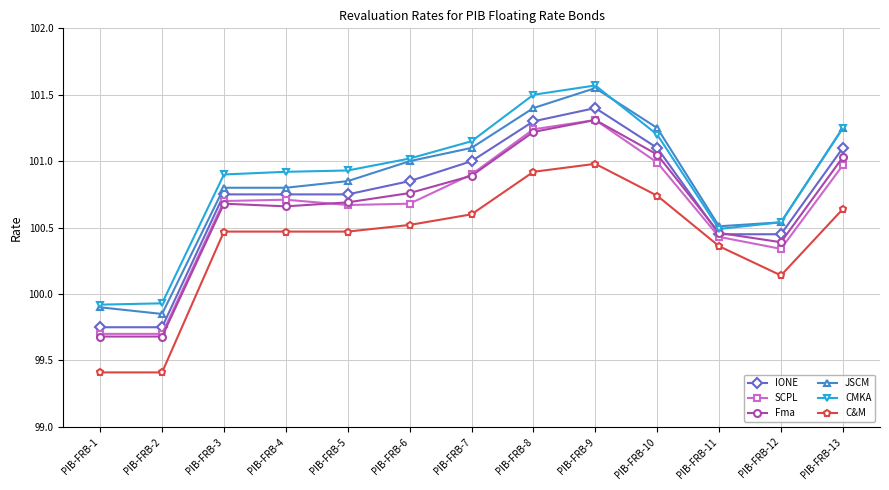

Is it true that SCPL equals 48.8 at PIB-FRB-10?

False